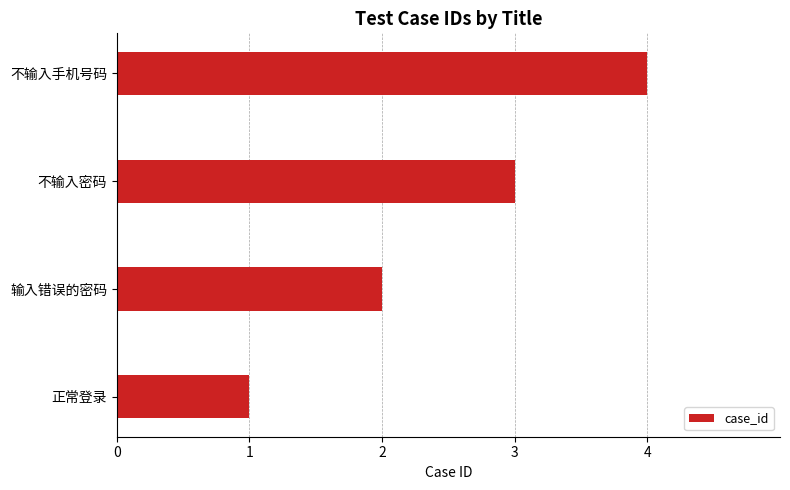

What is the difference between the maximum and minimum values?

3